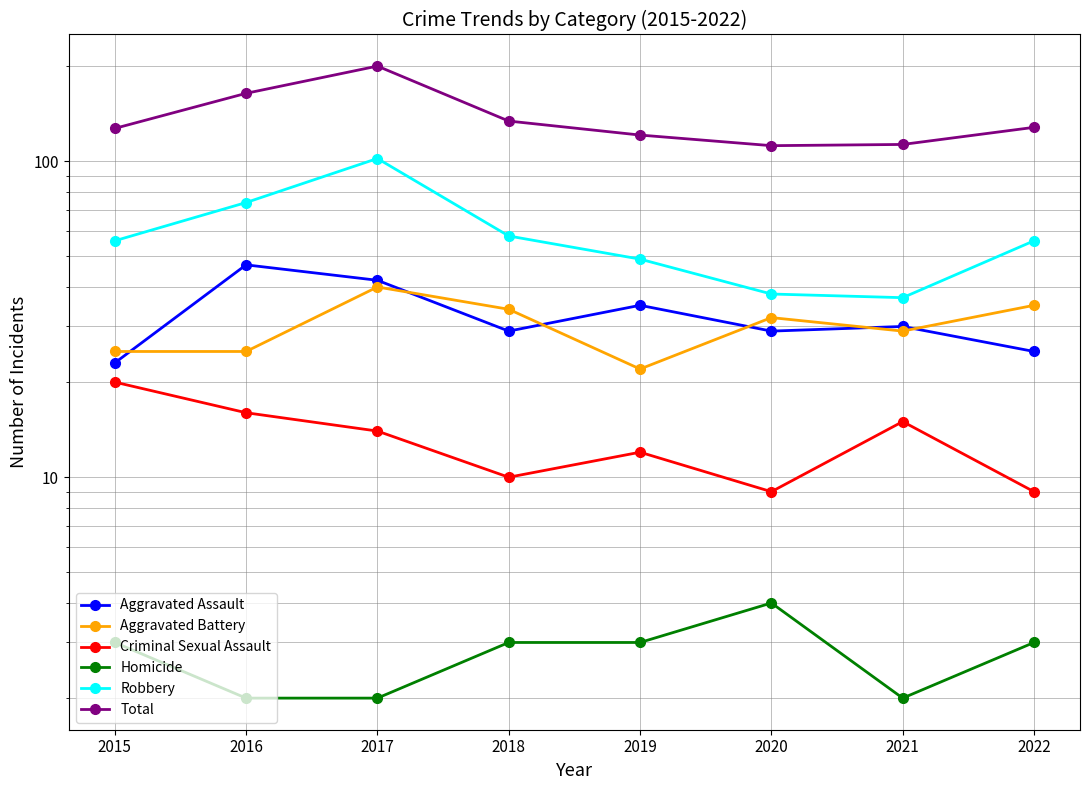

Where does the Total series first go above 128?

2016